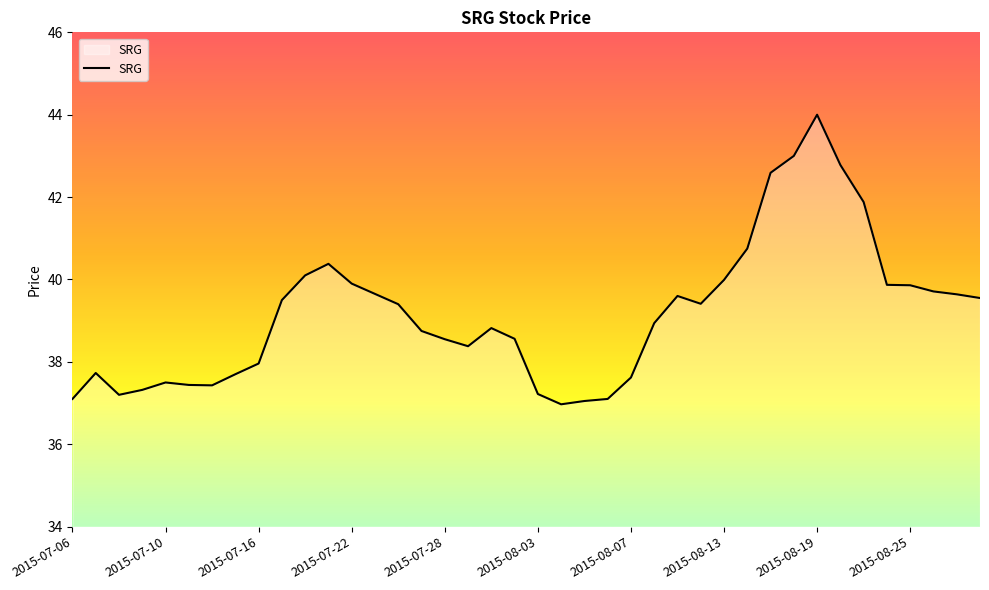

Does the chart have visible grid lines?

No